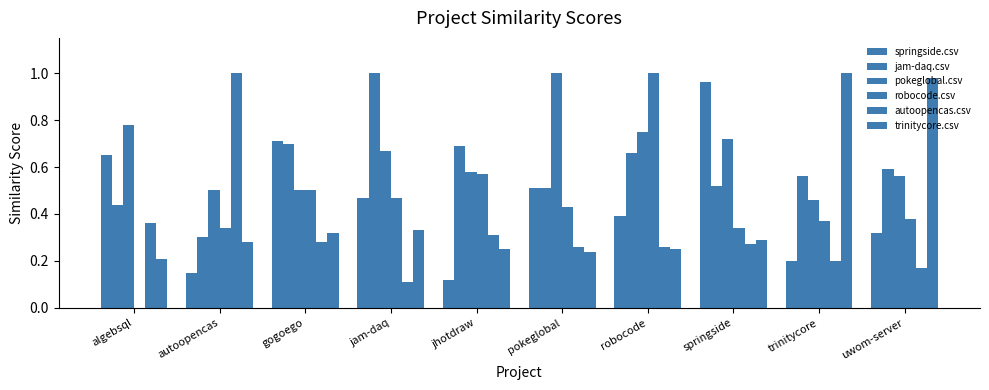

At how many categories does at least one series exceed 0?

10